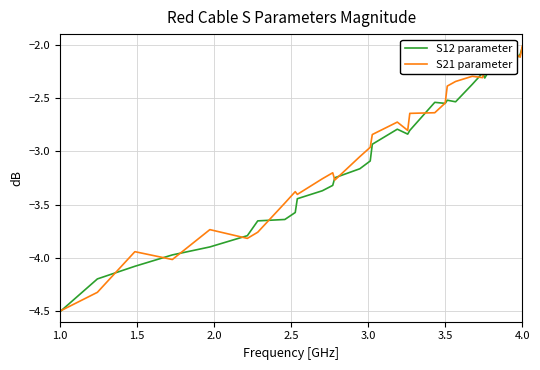

What is the value of the S12 parameter point at the 1st from the left?

-4.5